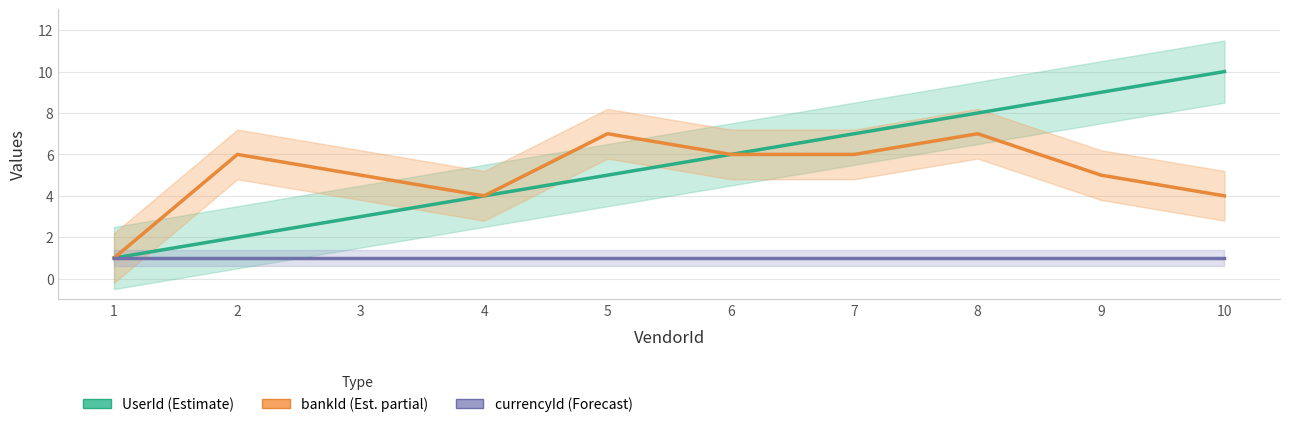

Which series has the widest spread of values?

UserId (Estimate)